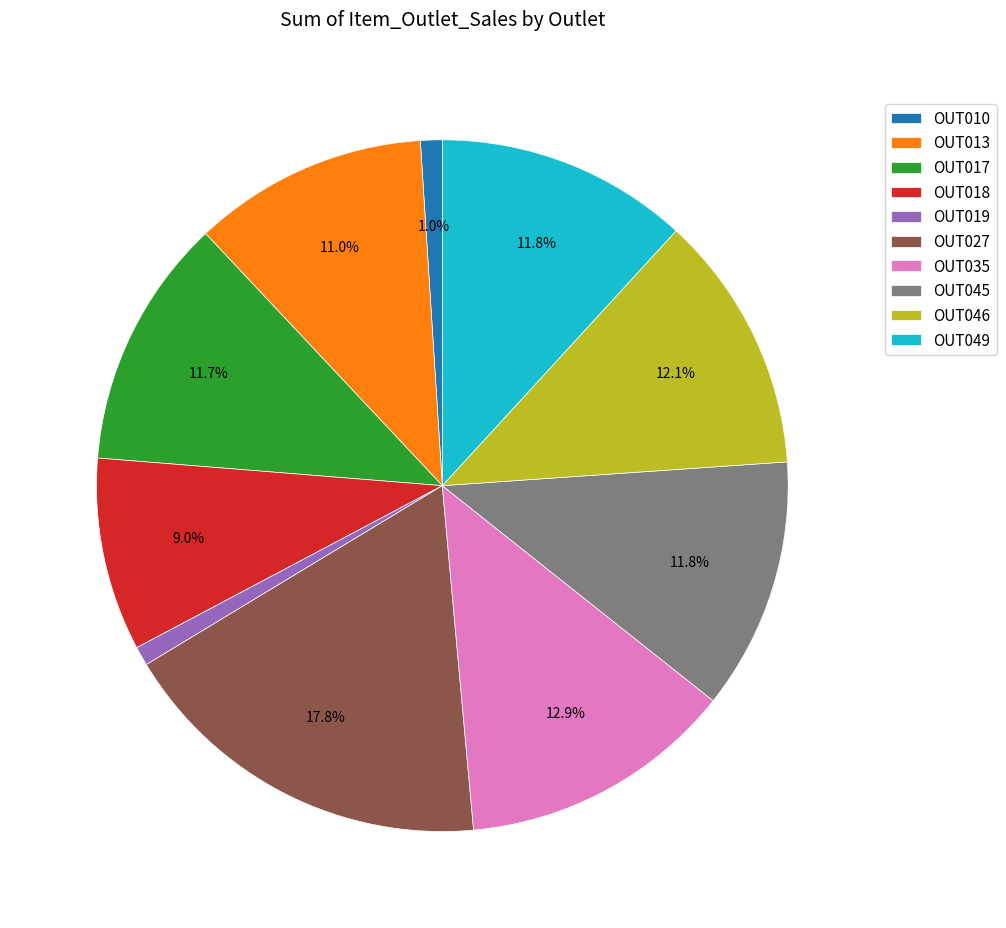

True or false: OUT049 accounts for 12% of the total.

True